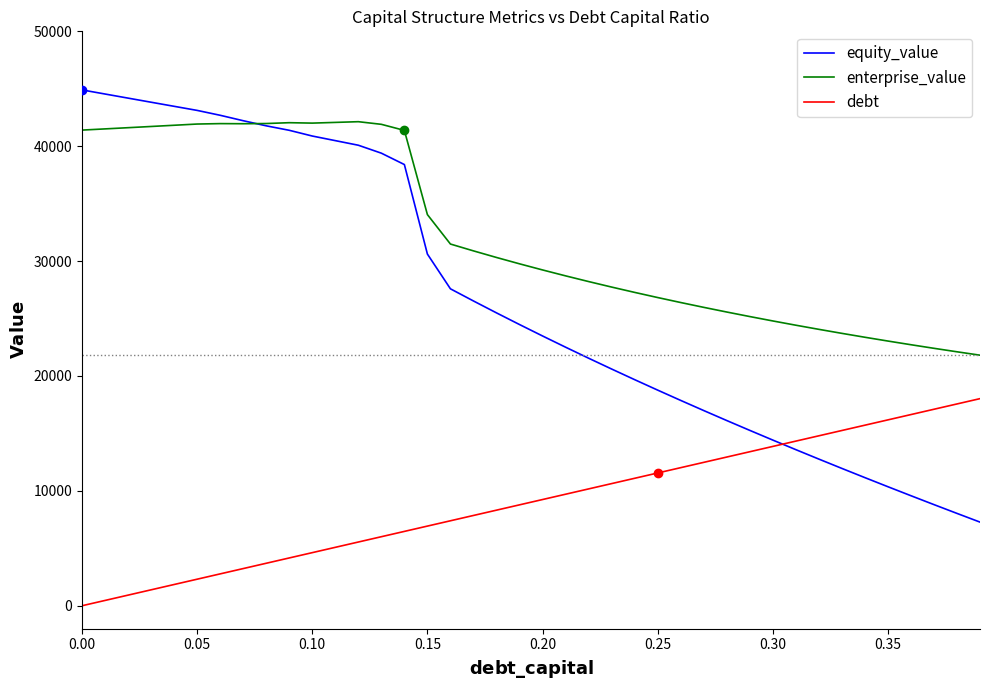

What is the average value of the enterprise_value series?

32187.7